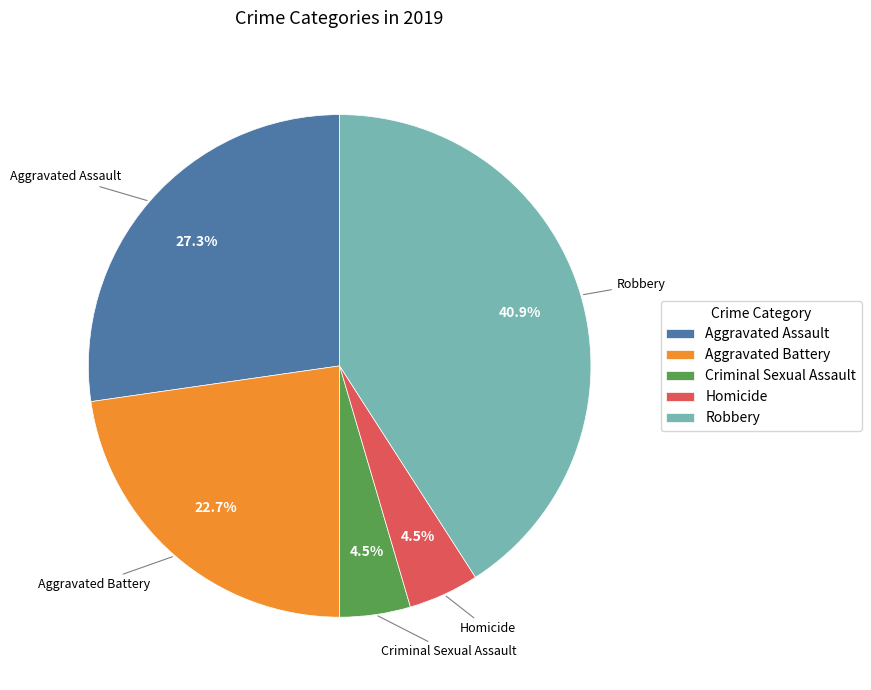

To the nearest percent, what is the combined percentage of Robbery and Homicide?

45%